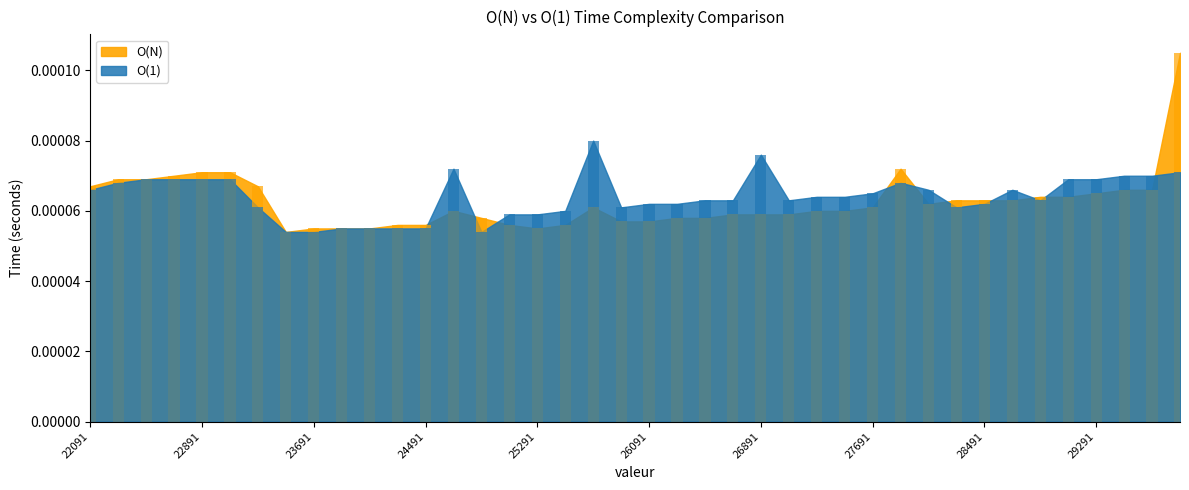

List the series in order of their peak value, lowest first.

O(1), O(N)